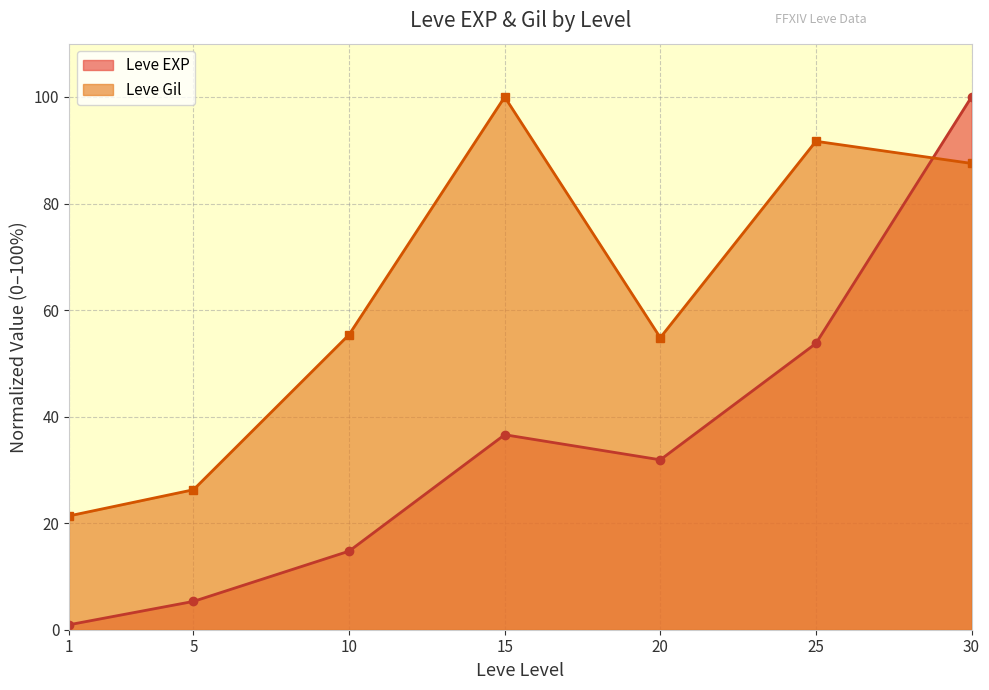

Does the chart have visible grid lines?

Yes